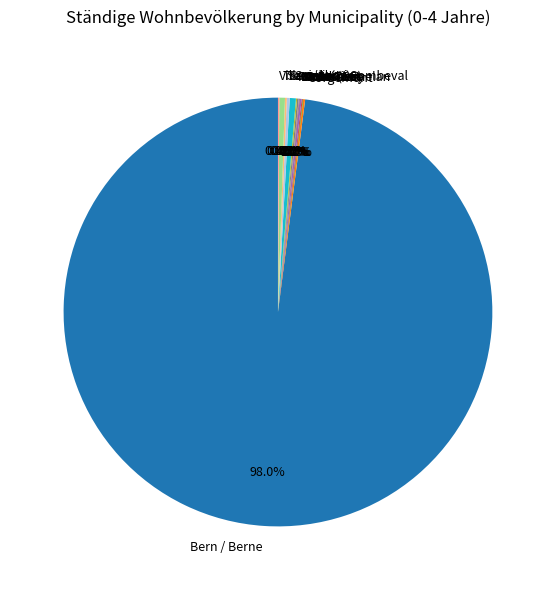

What is the largest slice in the pie chart?

Bern / Berne